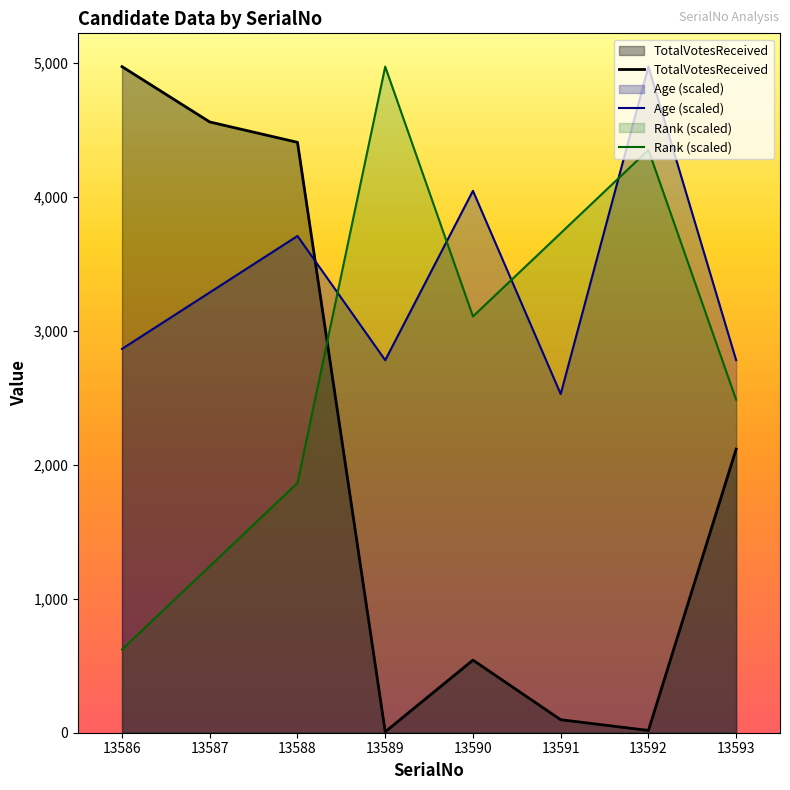

What is the value of the Rank (scaled) point at the 6th from the left?

3729.0